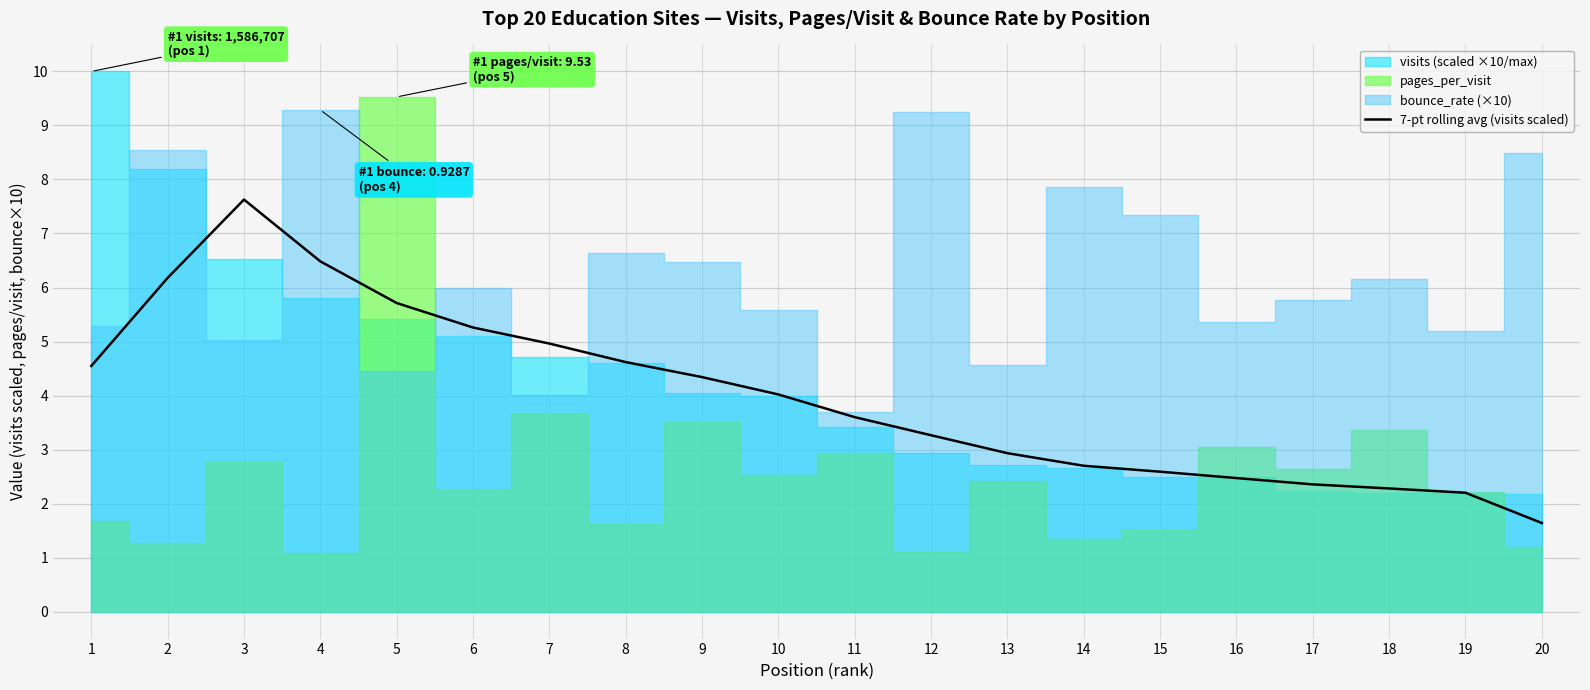

What is the value of the 9th point from the left?

4.3